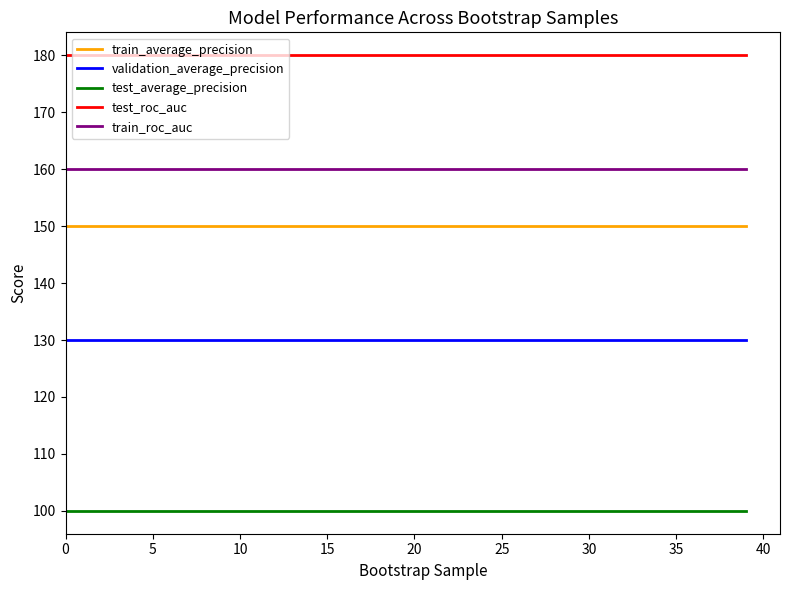

Which series has the largest total across all categories?

test_roc_auc